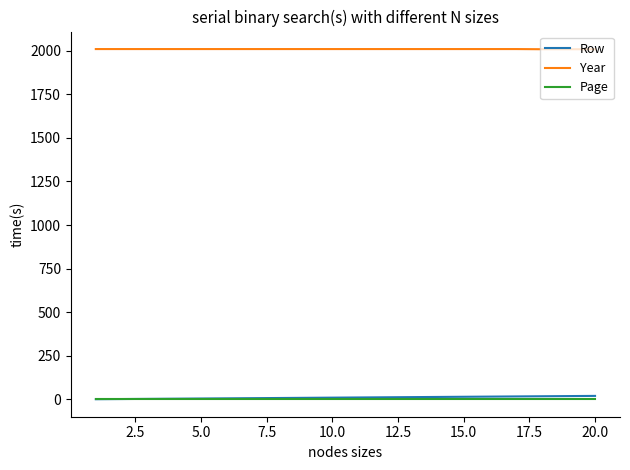

True or false: Page and Year intersect in this chart.

False